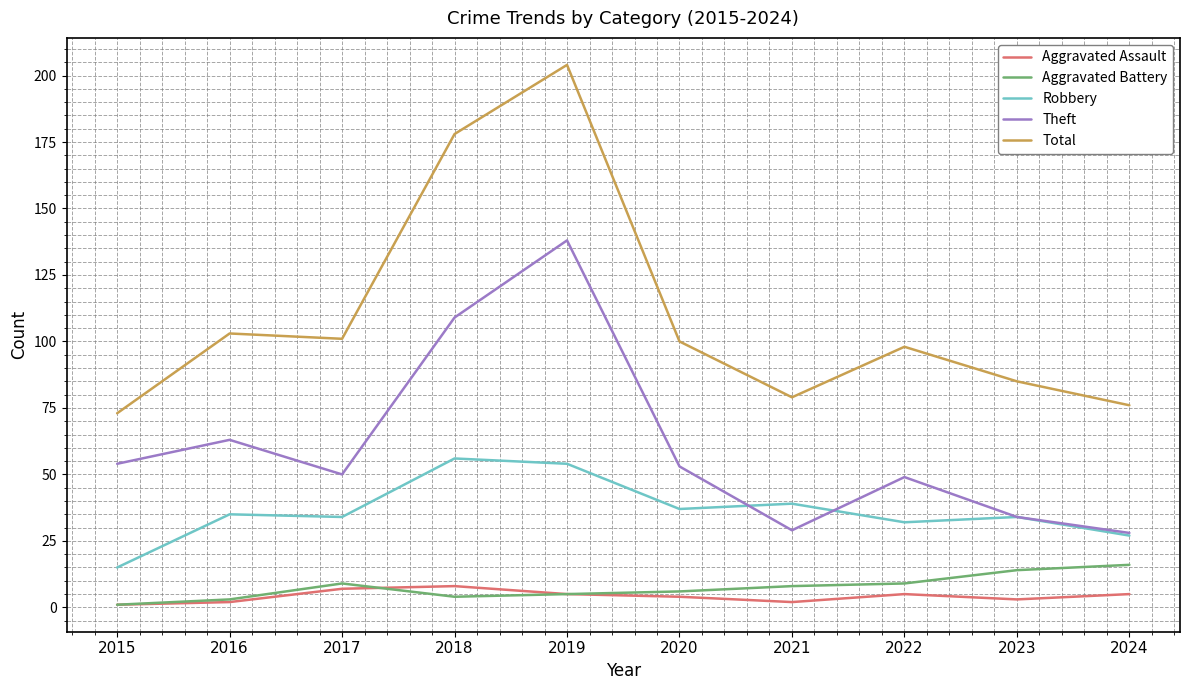

What is the maximum value for Aggravated Assault?

8